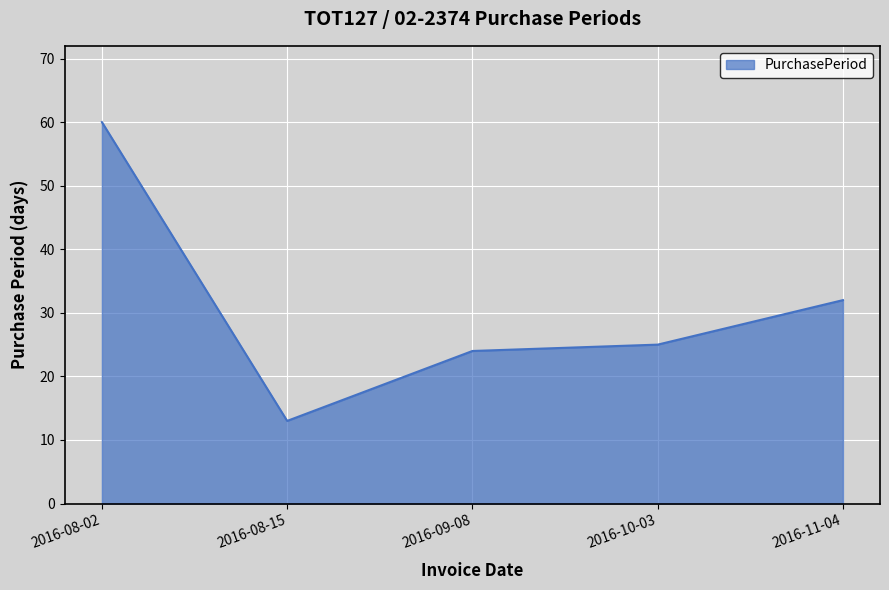

At which category does the chart reach its peak across all series?

2016-08-02